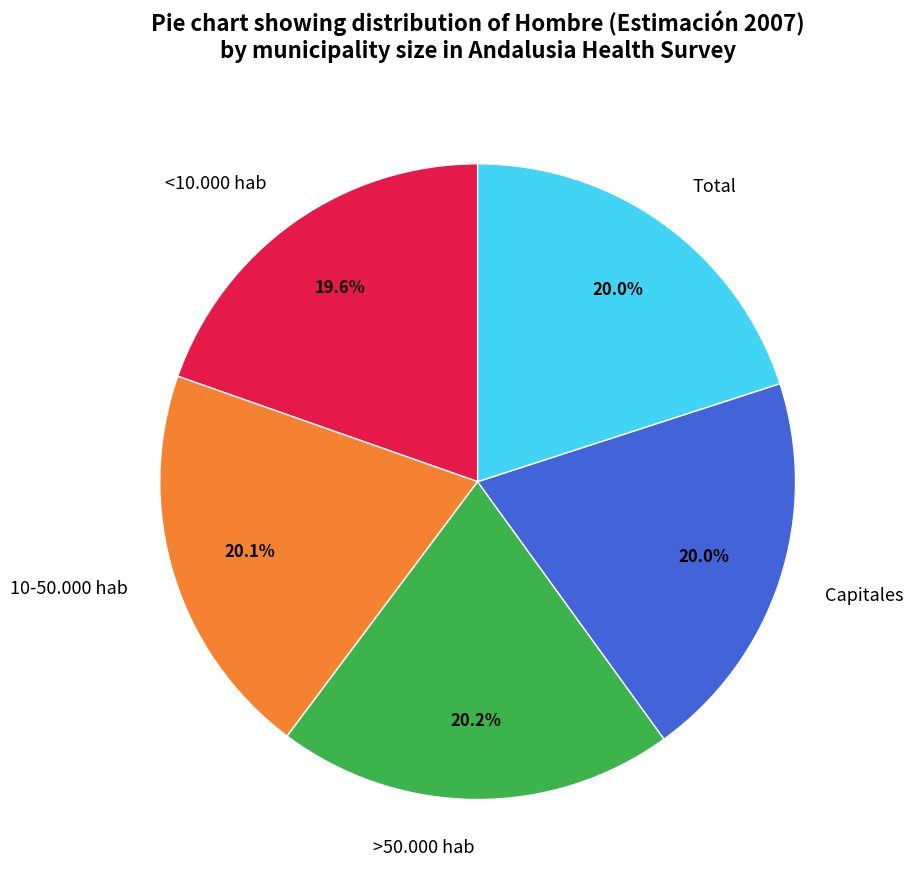

Is it true that Total is 14% of the pie?

False